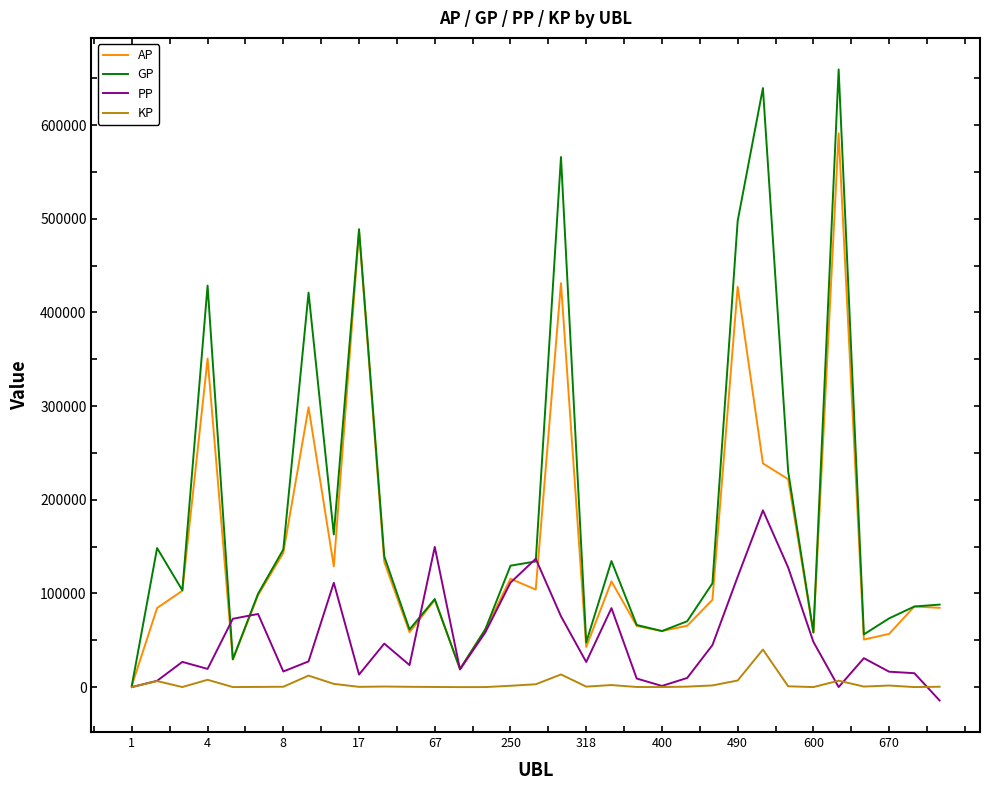

Rank the series by their maximum value, from lowest to highest.

KP, PP, AP, GP